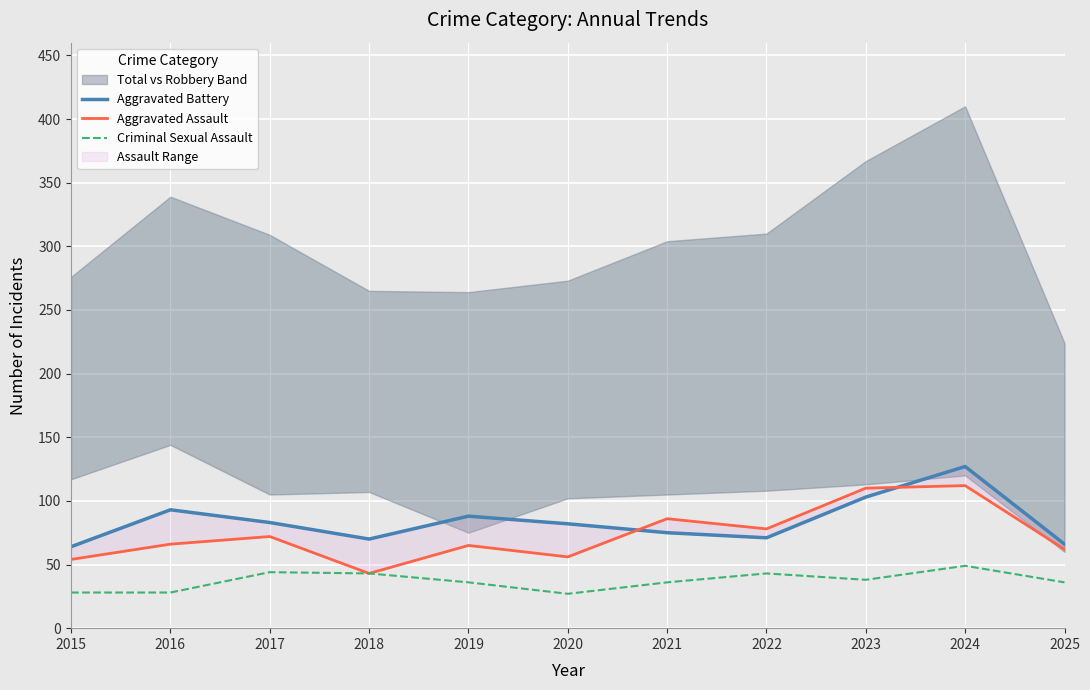

How many interior local peaks does the Aggravated Assault series have?

4